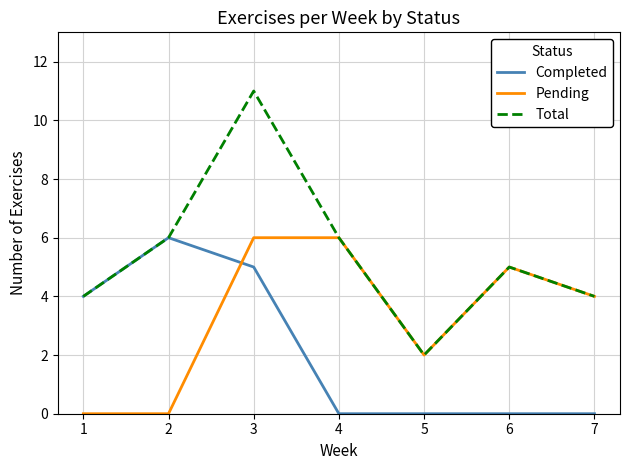

True or false: Pending has a value of 6 at 4.

True